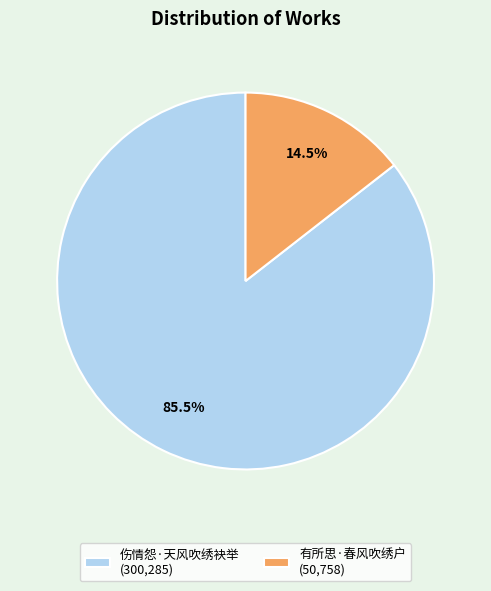

To the nearest percent, what is the average slice percentage?

50%